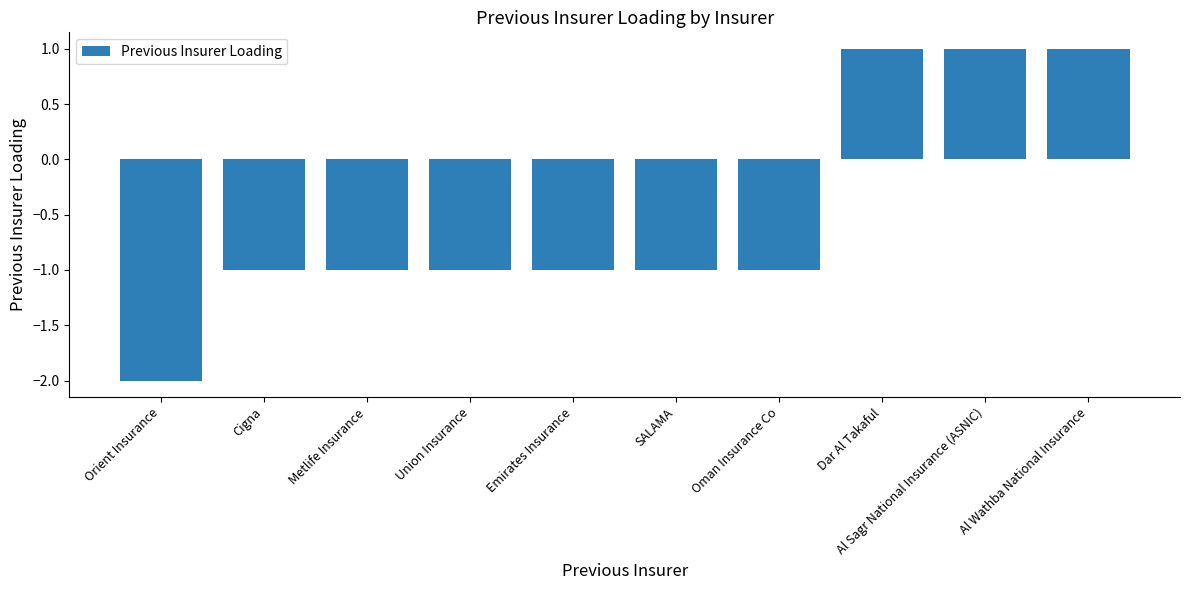

At which label does the data first exceed -1?

Dar Al Takaful